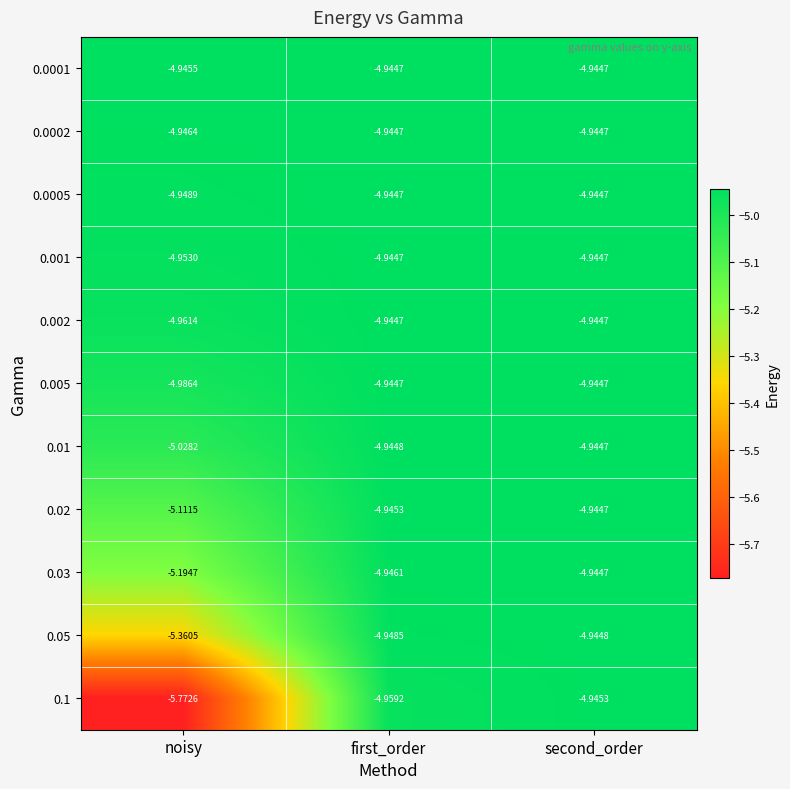

Which category has the lowest value in the 0.0002 series?

noisy